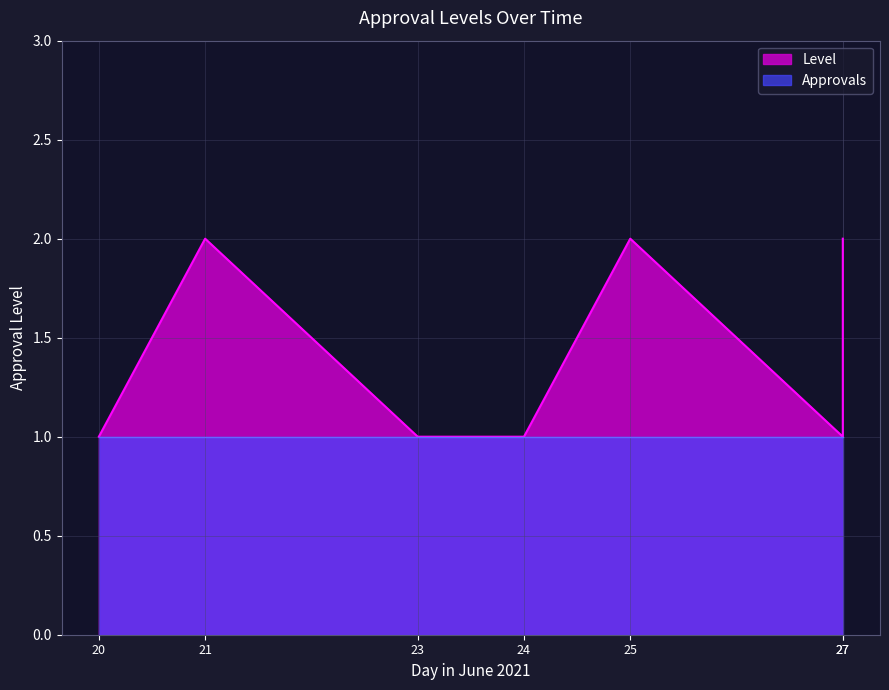

How many interior local valleys (lower than both neighbors) does the data have?

1